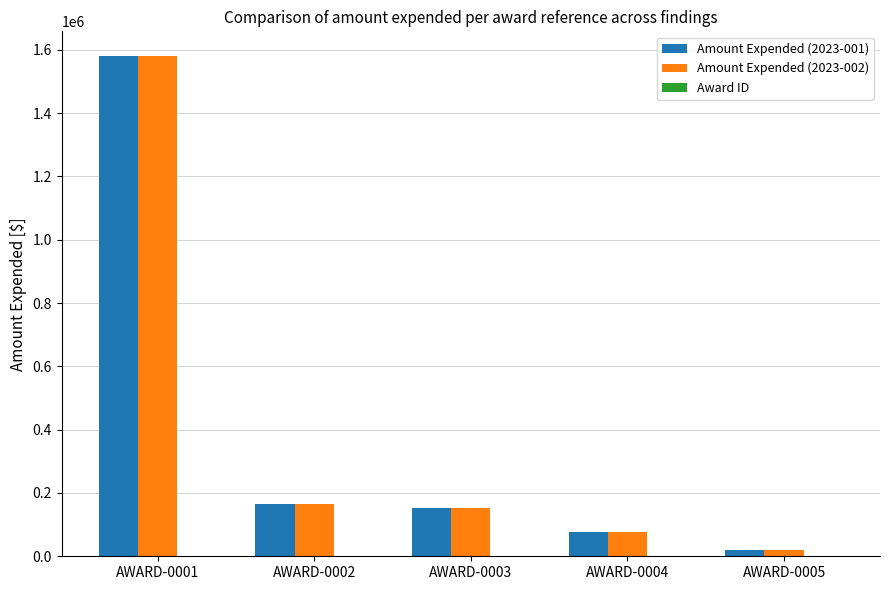

The value of Amount Expended (2023-001) at AWARD-0003 is 217342. True or false?

False